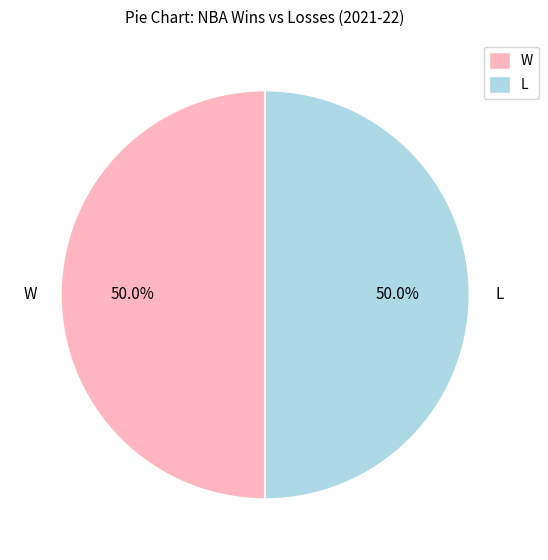

What is the ratio of the value at L to the value at W?

1.0